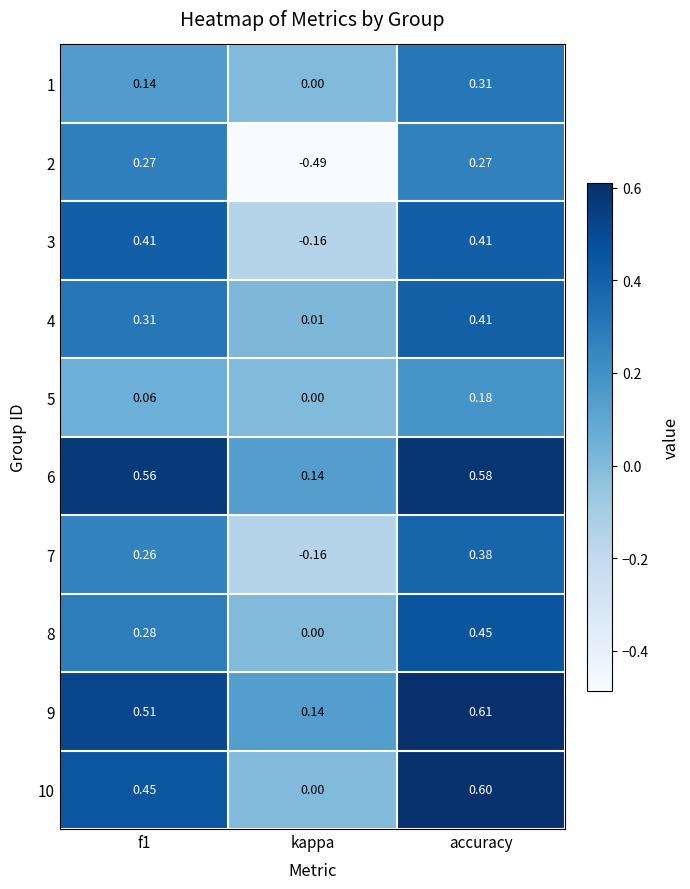

How many categories are shown in the chart?

3